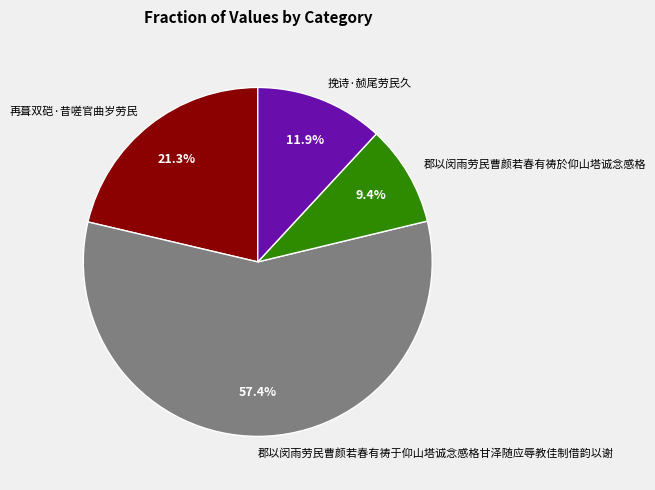

What is the largest slice in the pie chart?

郡以闵雨劳民曹颜若春有祷于仰山塔诚念感格甘泽随应辱教佳制借韵以谢